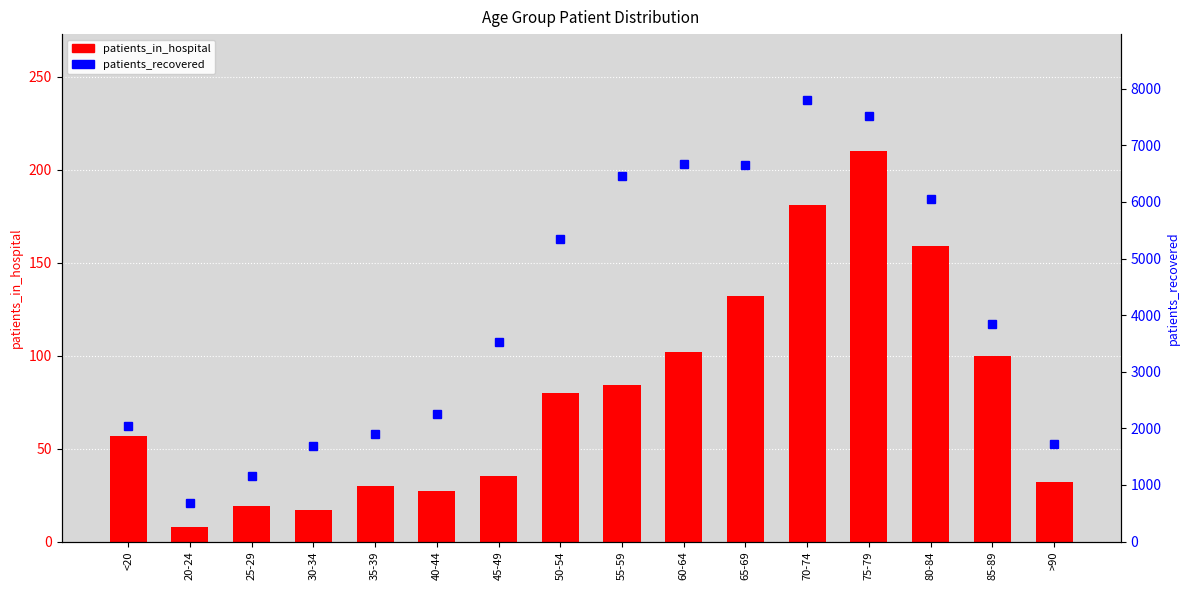

Reading right to left, transcribe all the data shown in this chart.

patients_in_hospital: >90=32	85-89=100	80-84=159	75-79=210	70-74=181	65-69=132	60-64=102	55-59=84	50-54=80	45-49=35	40-44=27	35-39=30	30-34=17	25-29=19	20-24=8	<20=57
patients_recovered: >90=1716	85-89=3839	80-84=6056	75-79=7519	70-74=7797	65-69=6648	60-64=6664	55-59=6454	50-54=5351	45-49=3530	40-44=2259	35-39=1893	30-34=1692	25-29=1159	20-24=685	<20=2043